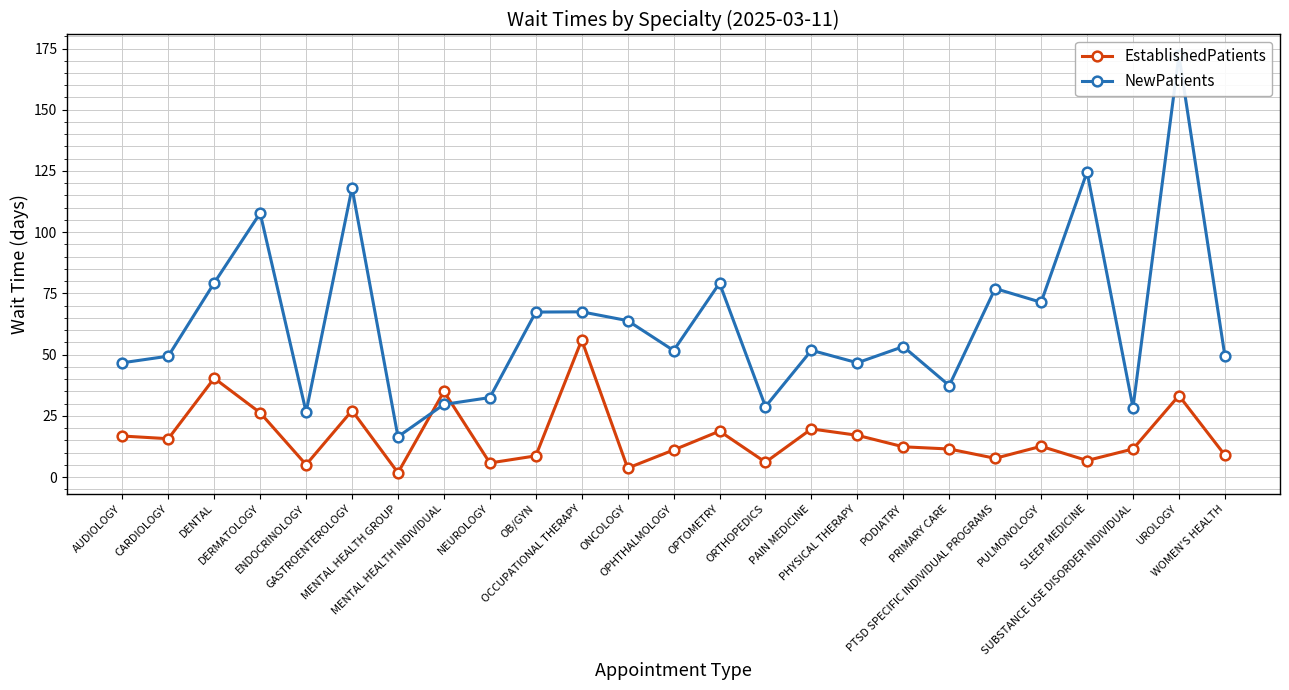

What is the lowest value of the NewPatients series?

16.5